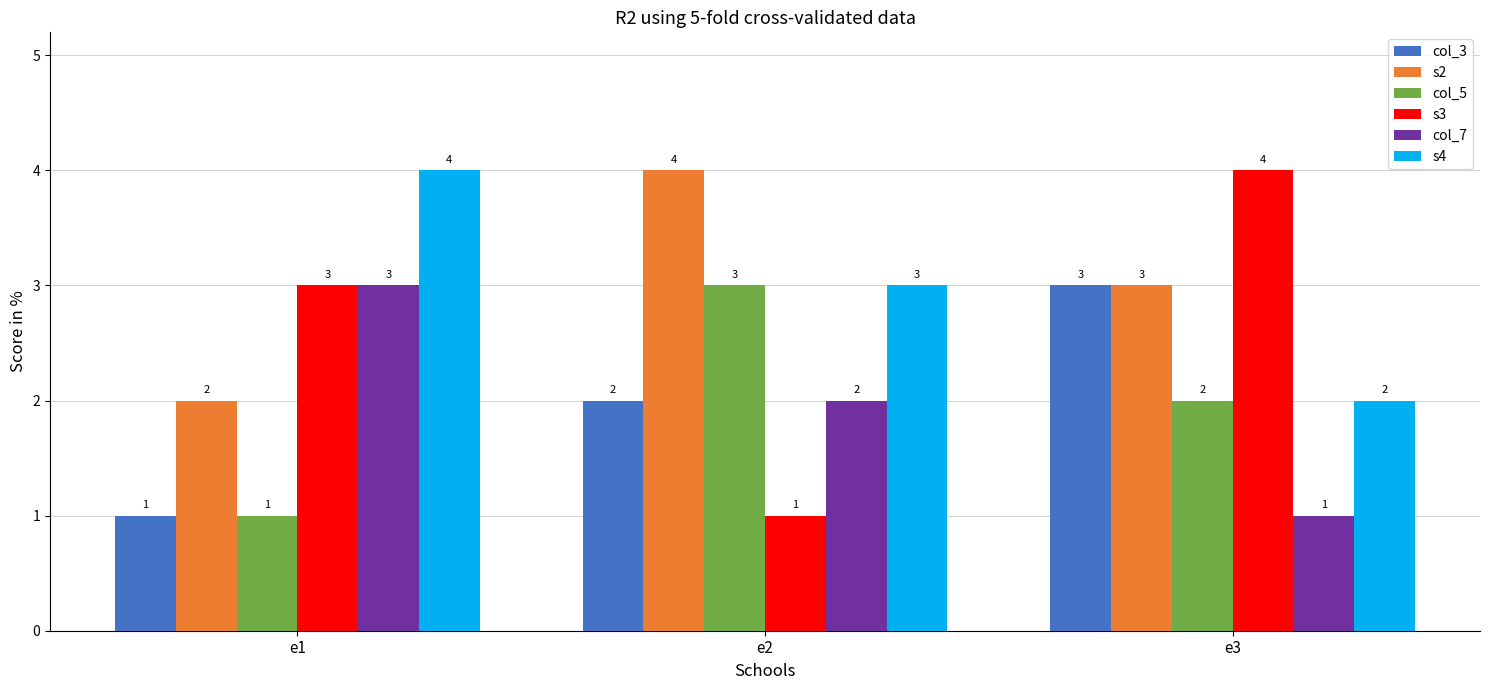

What is the difference between the maximum and minimum values in the s3 series?

3